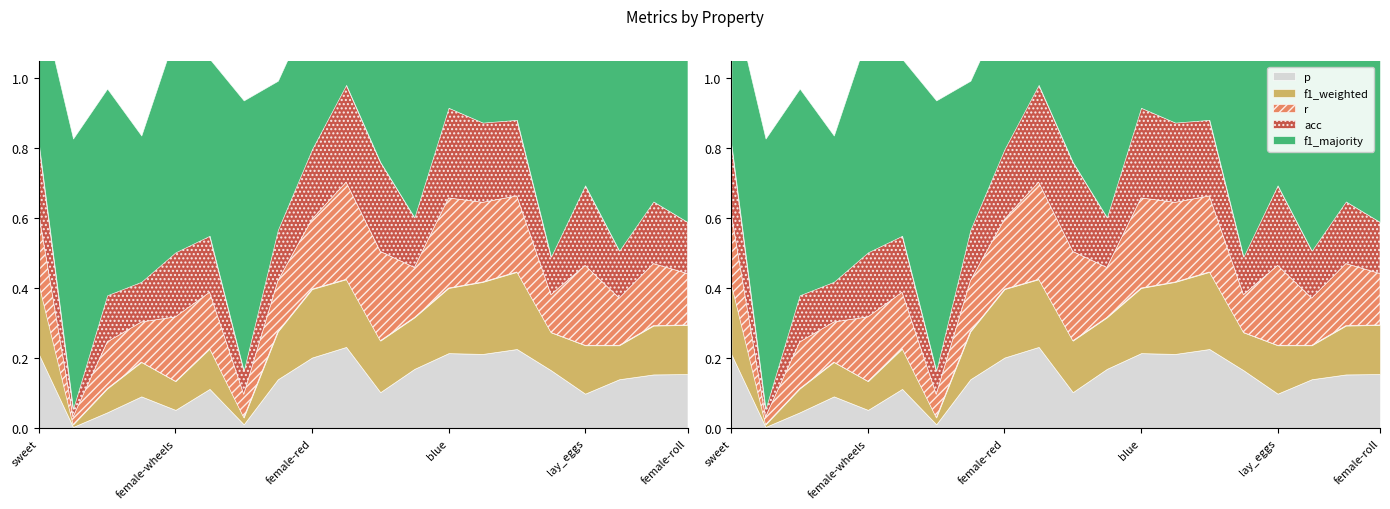

Which has a higher value, yellow or female-red?

female-red